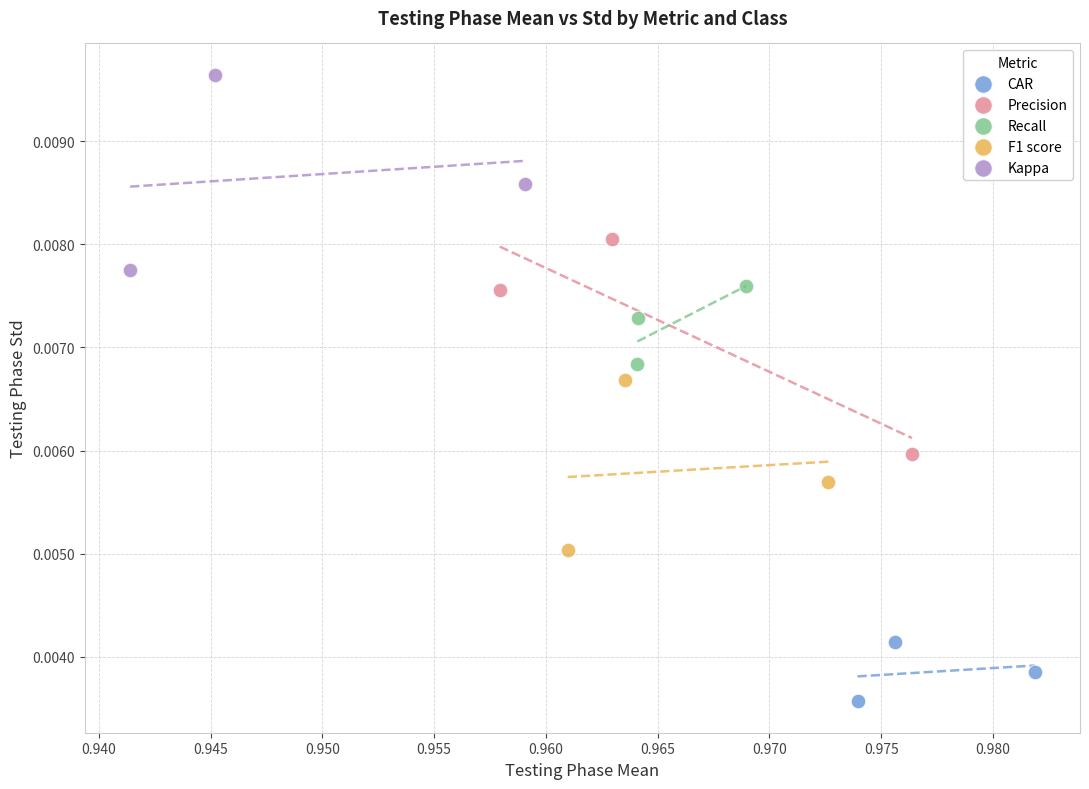

Which series reaches the minimum Y coordinate?

CAR